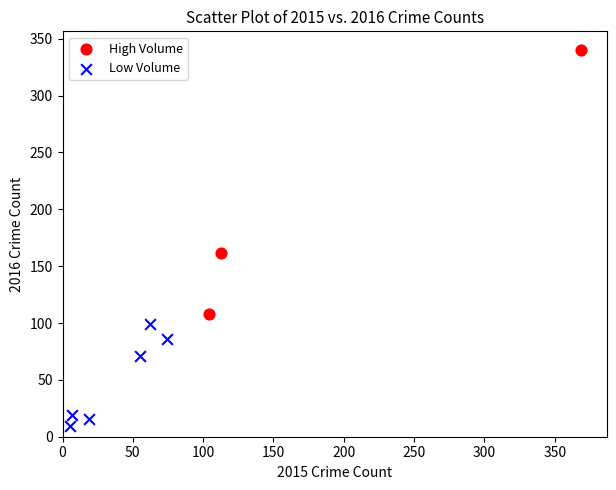

Which series reaches the minimum Y coordinate?

Low Volume